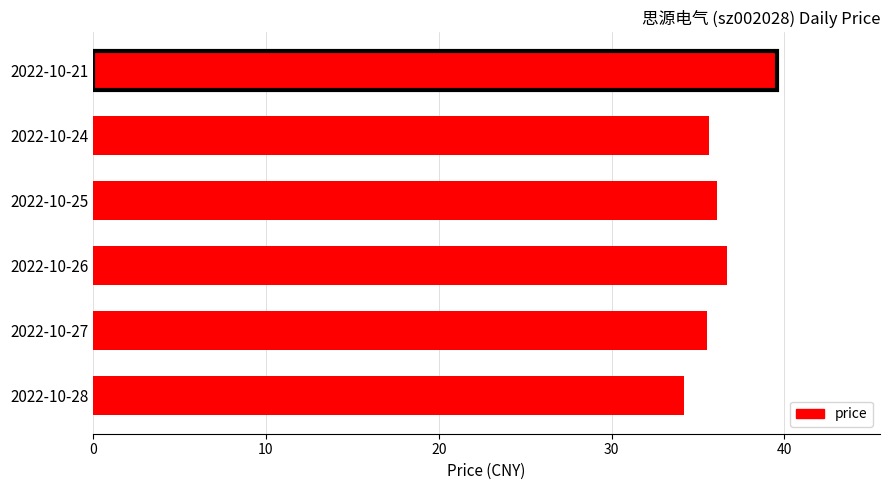

True or false: the data shows 35.5 at 2022-10-27.

True